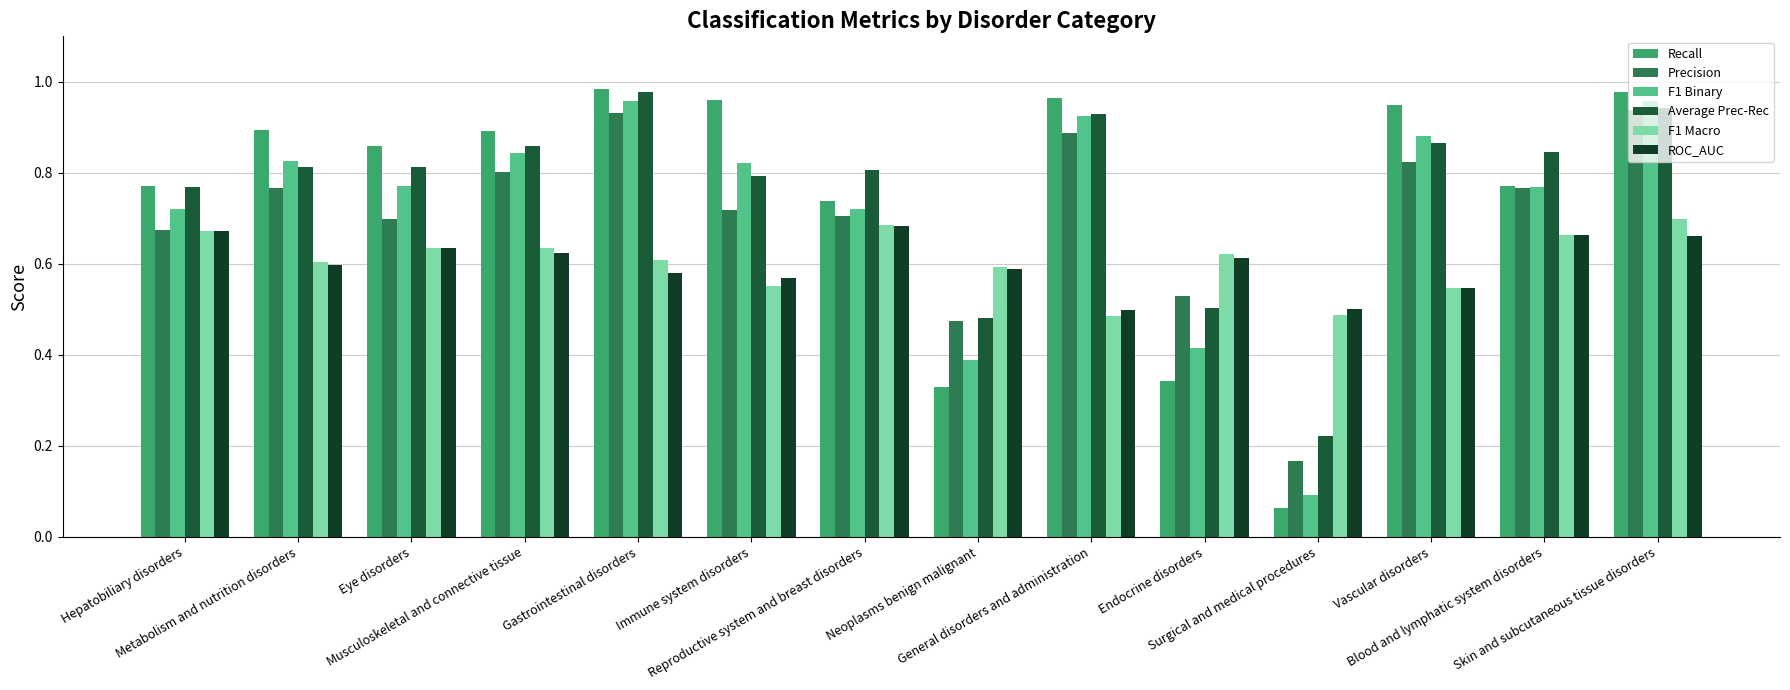

At which category does the chart reach its peak across all series?

Gastrointestinal disorders